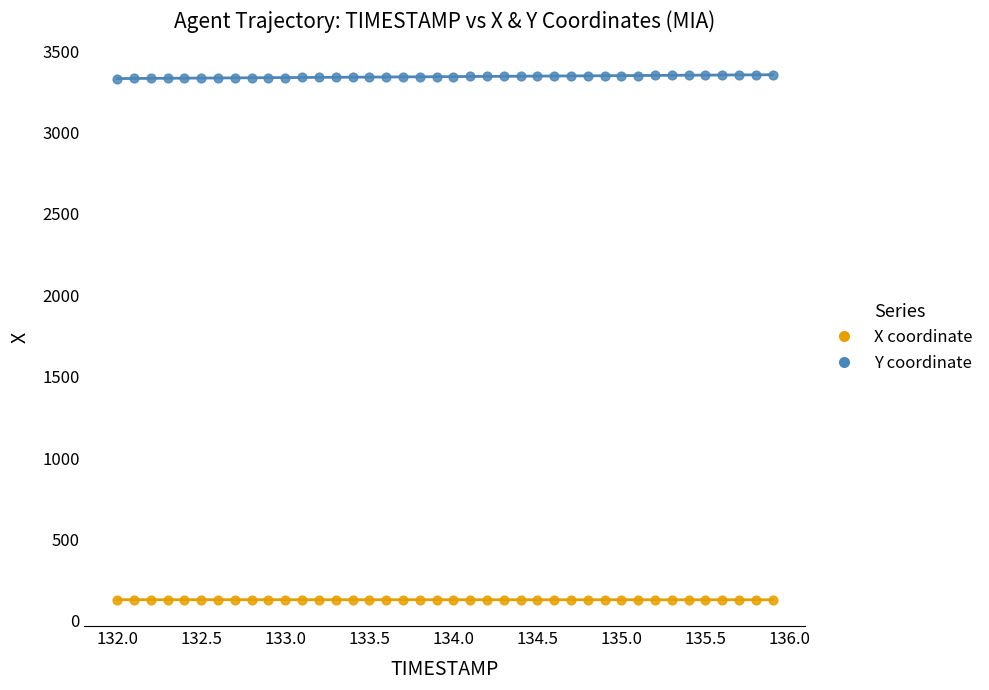

Which series reaches the maximum Y coordinate?

Y coordinate